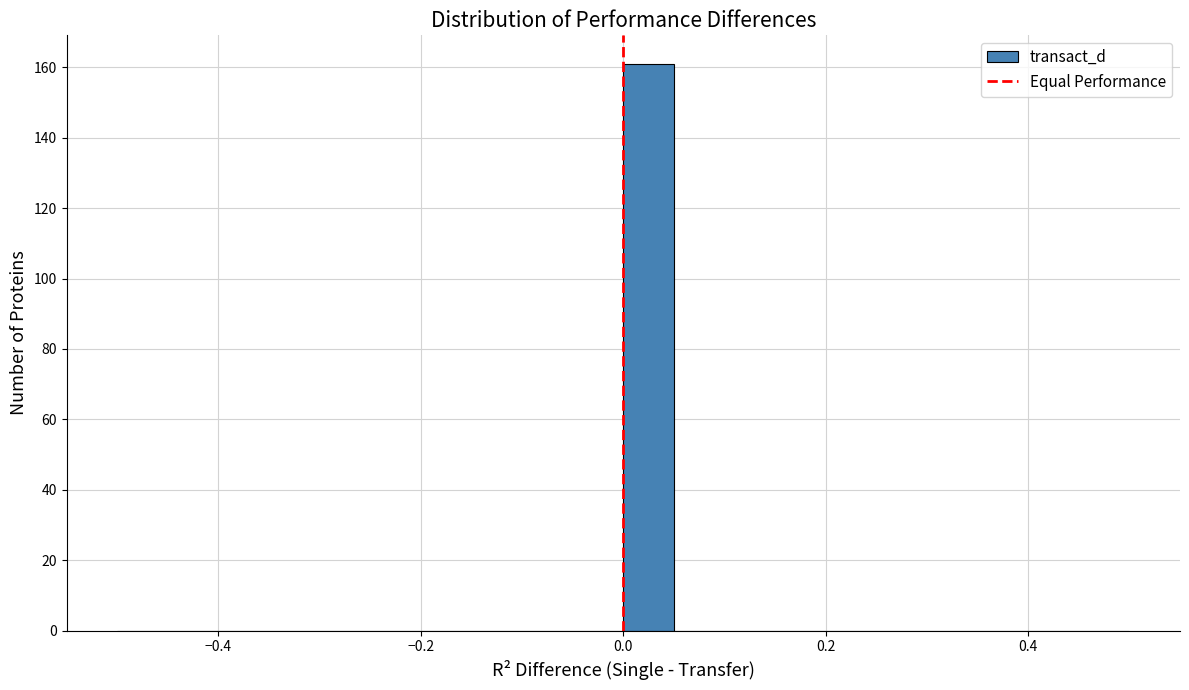

Read against the x-axis, roughly where is the centre of the tallest bar?

0.02